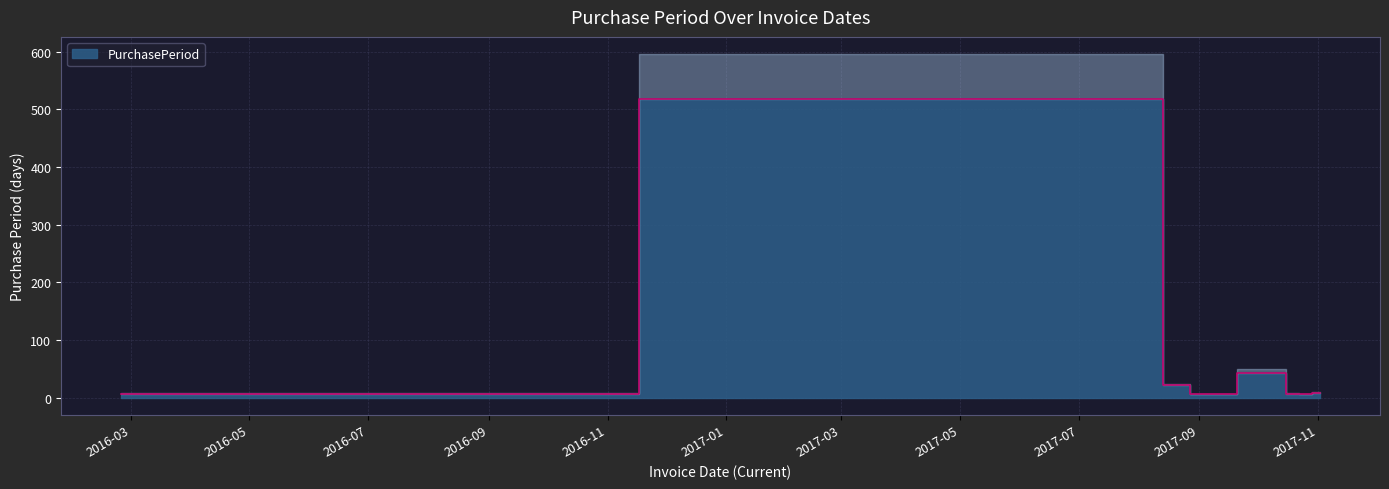

What is the change in value from 2017-08-03 to 2017-08-24?

-497